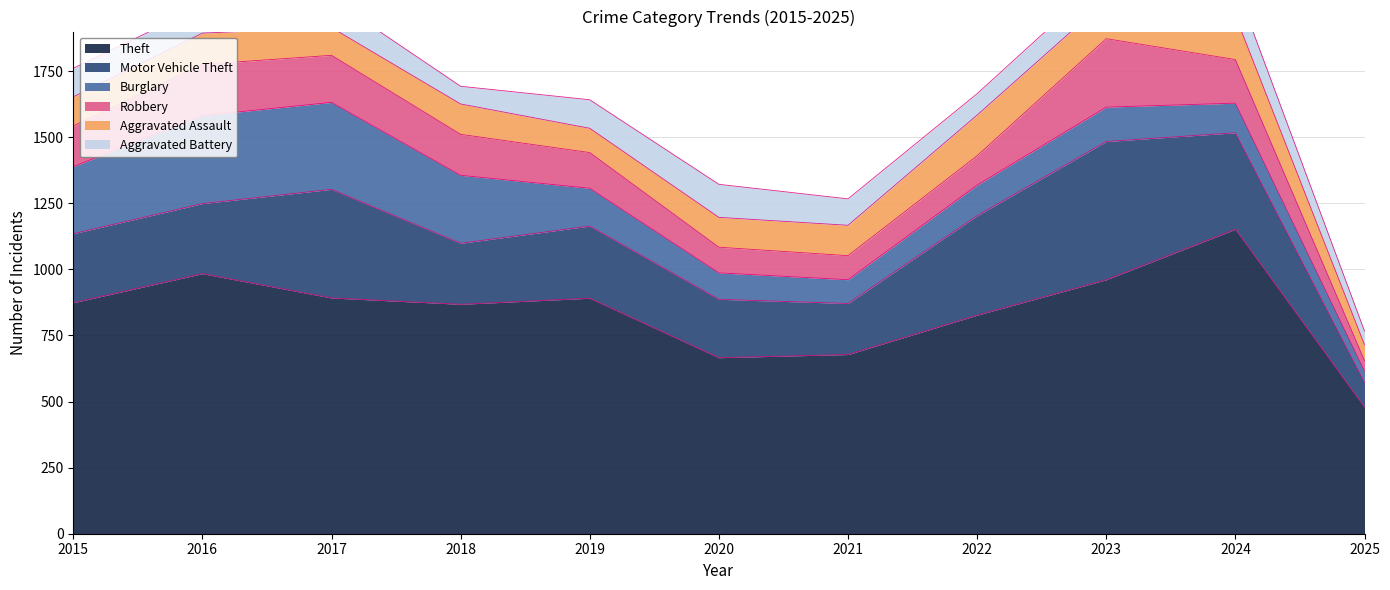

Which series changed the most between 2018 and 2025?

Theft